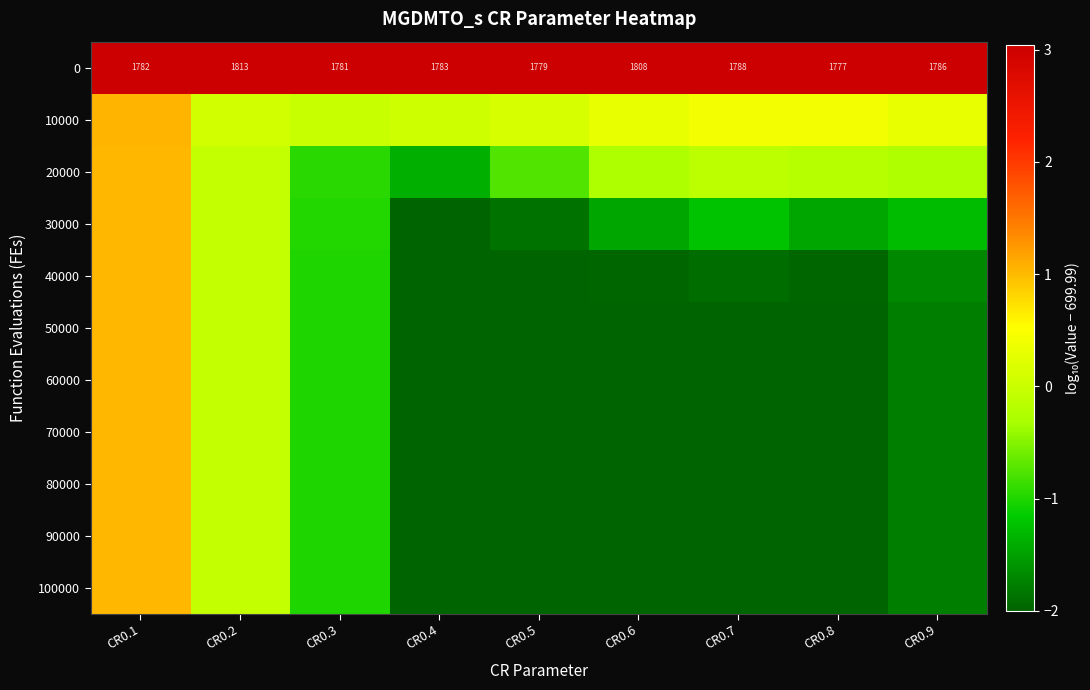

Read the 60000 value at CR0.6.

-2.0